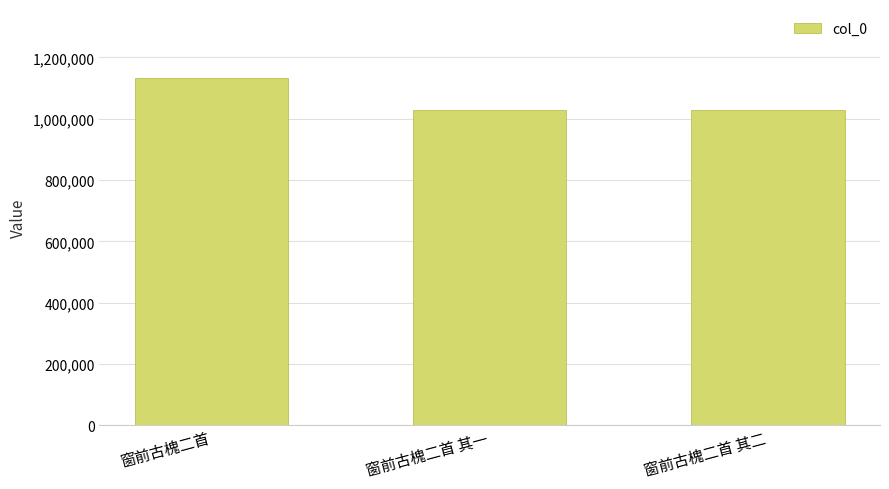

What is the value of the 2nd bar from the left?

1029351